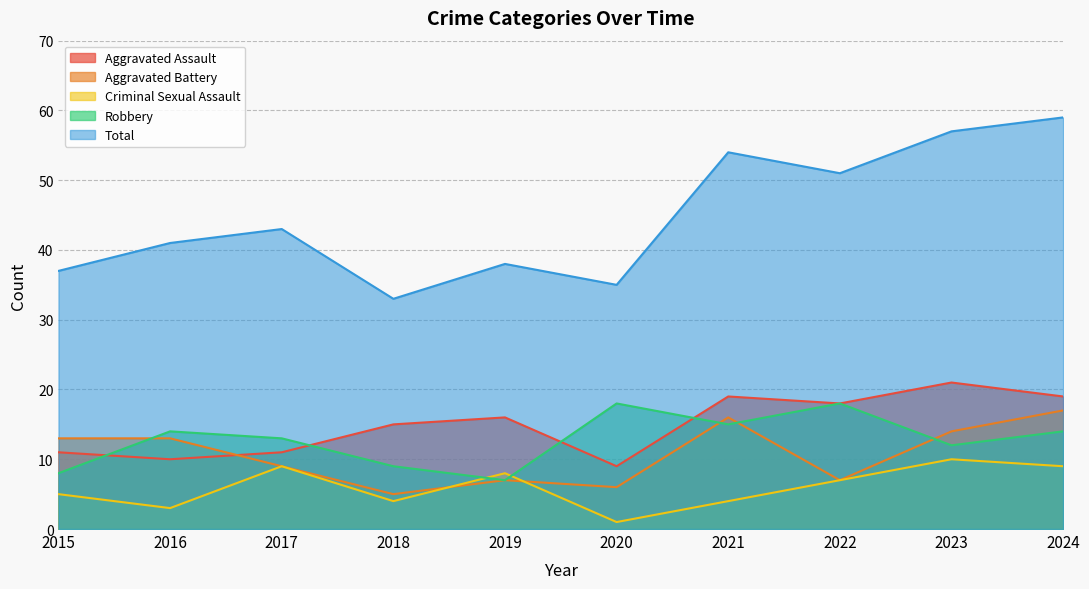

Which series has the largest total across all categories?

Total